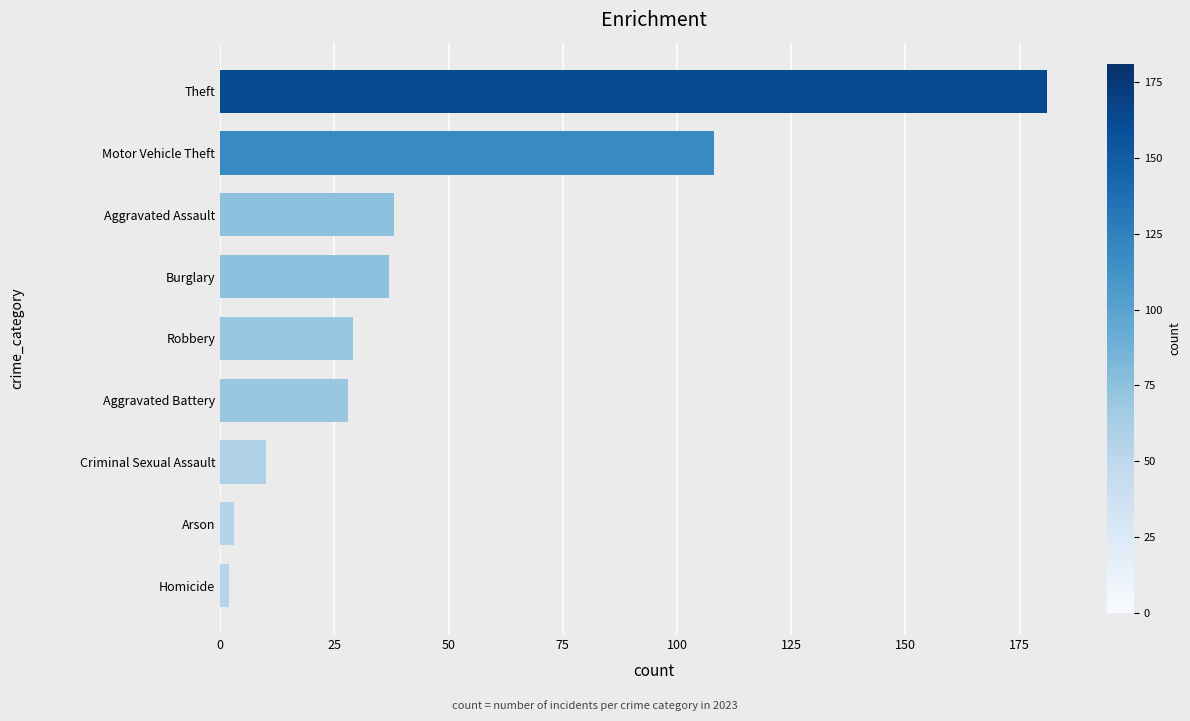

Reading bottom to top, list all the values displayed in this chart.

2	3	10	28	29	37	38	108	181